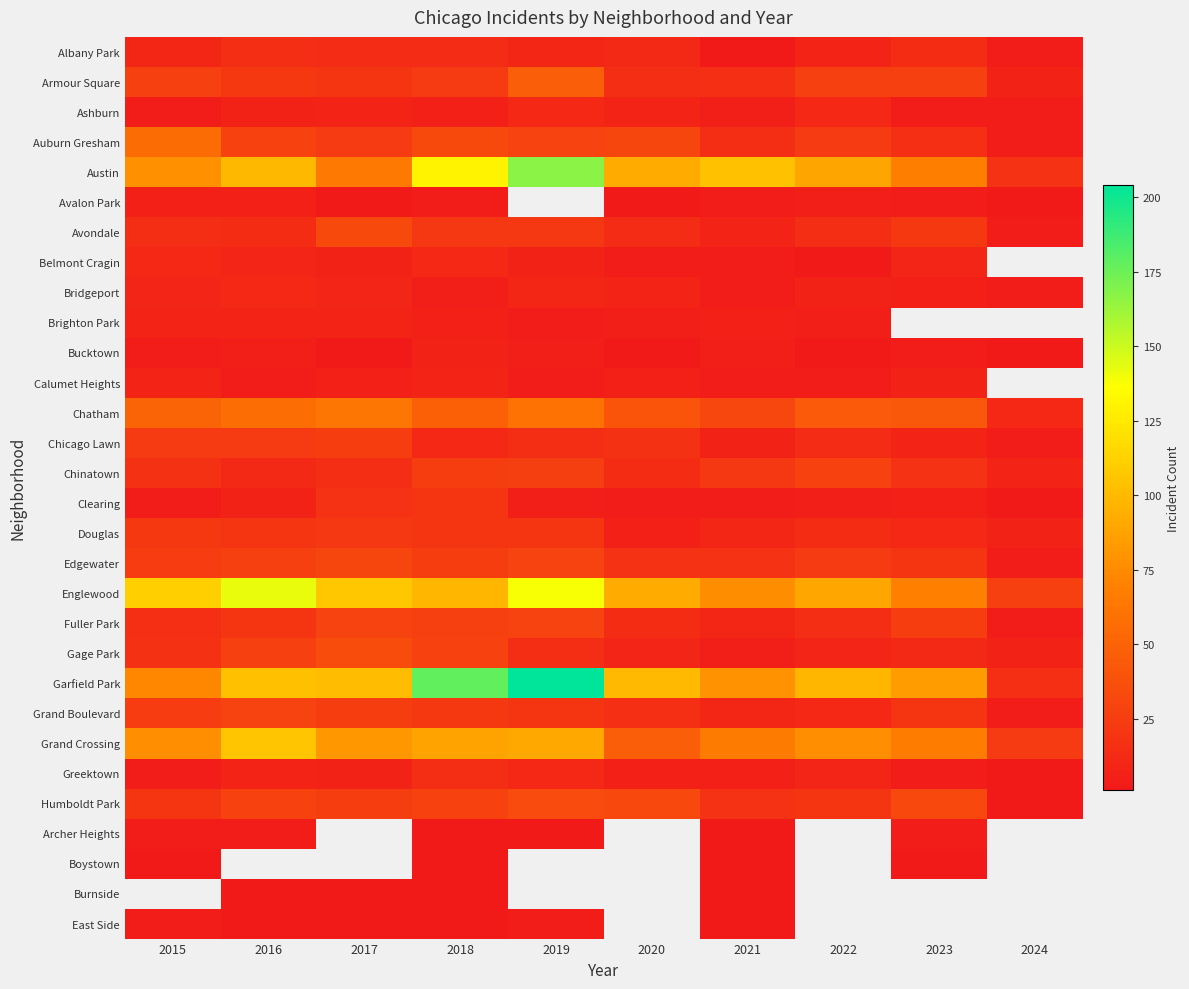

The Grand Crossing series shows 82.0 at 2017. True or false?

True